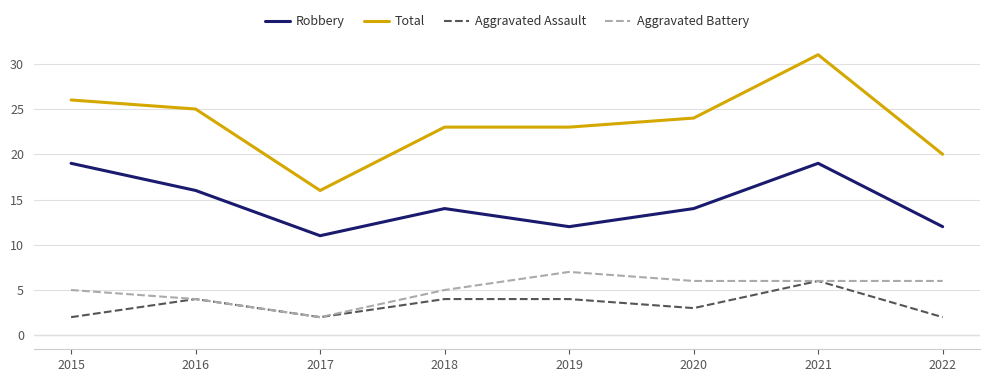

What is the minimum value for Robbery?

11